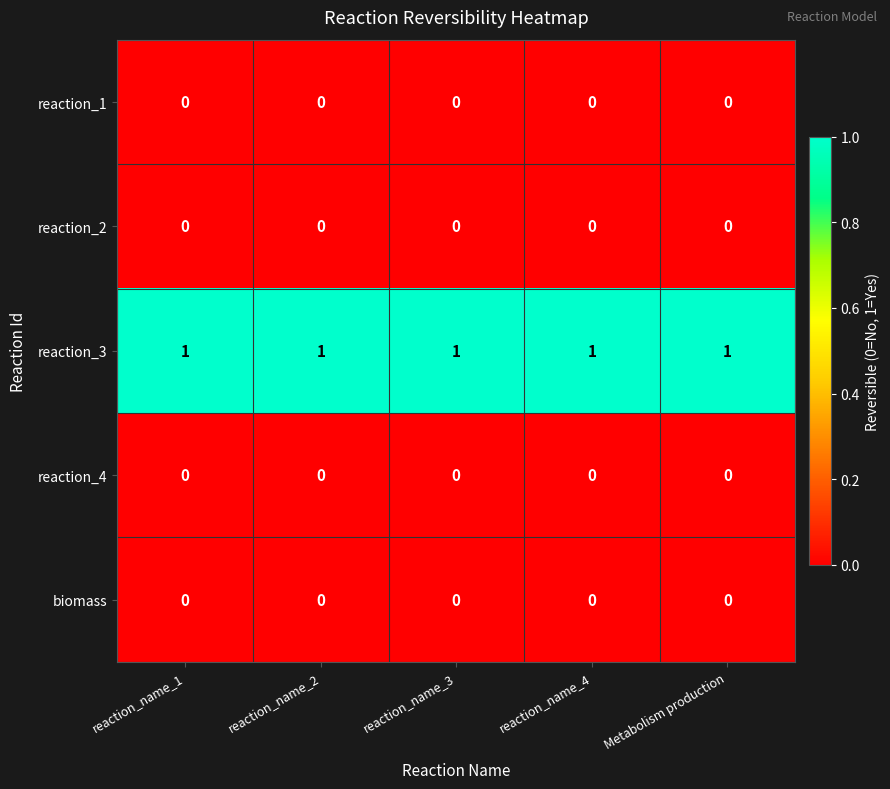

At how many categories does at least one series exceed 0?

5